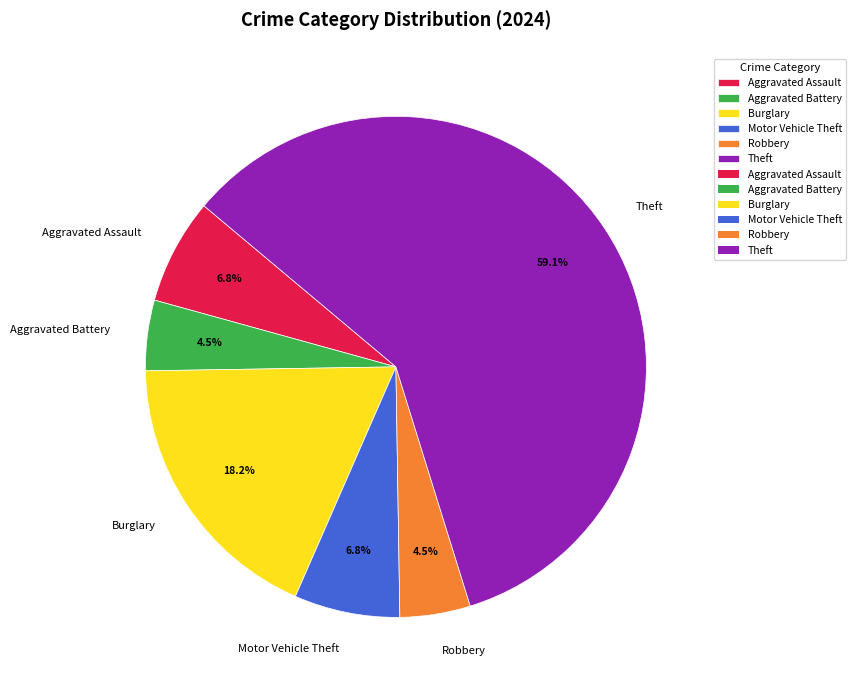

Combined, do Motor Vehicle Theft and Aggravated Assault account for over 50%?

No